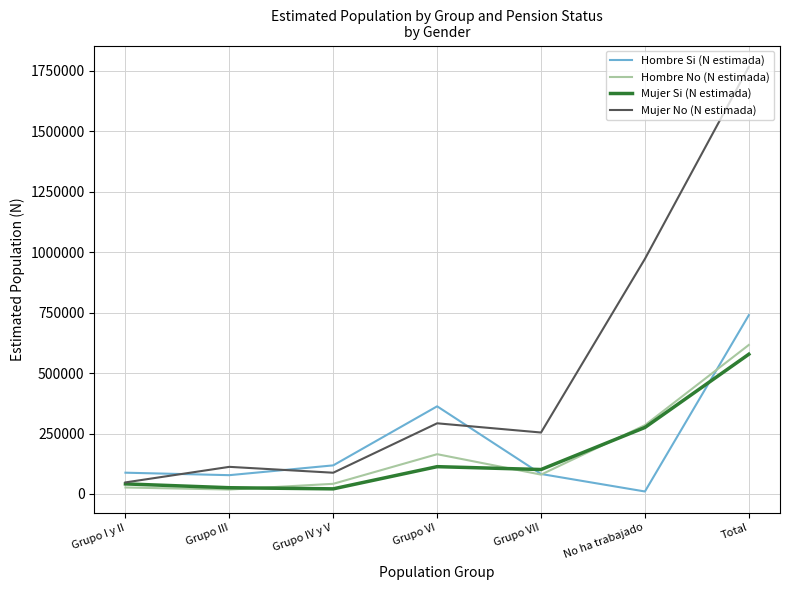

True or false: Hombre Si (N estimada) and Mujer No (N estimada) intersect in this chart.

True